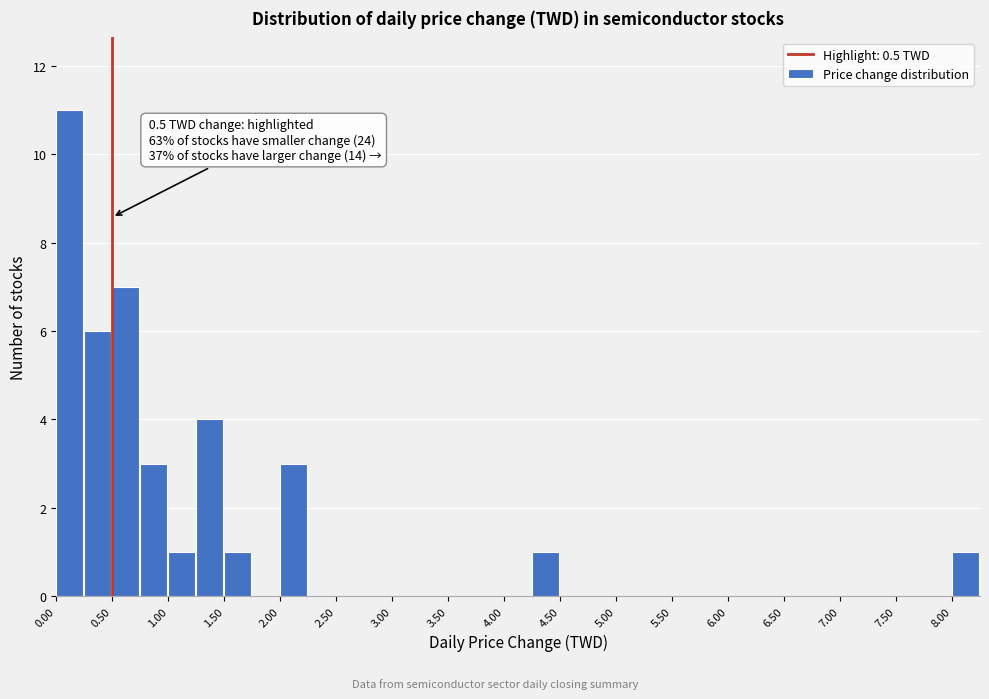

Over which range of the x-axis is the bar tallest?

0.00 to 0.25